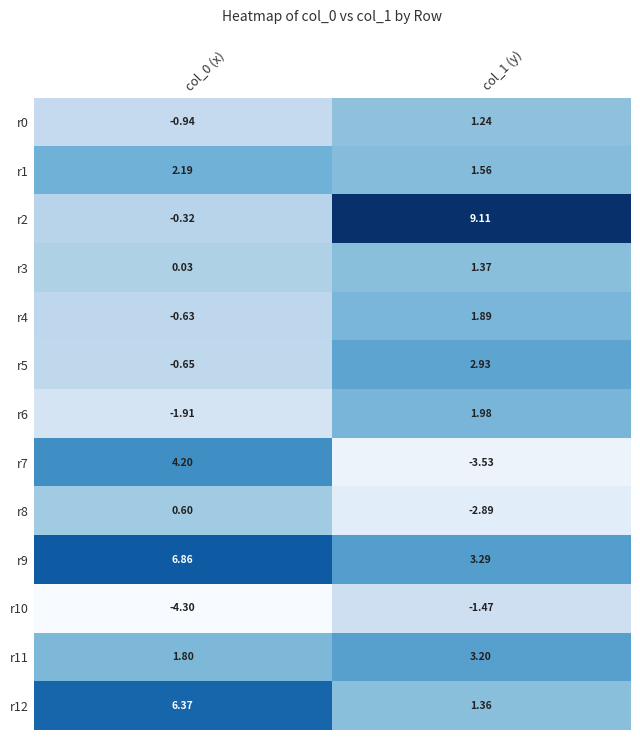

Is the value of r7 at col_0 (x) greater than the value of r2 at col_1 (y)?

No